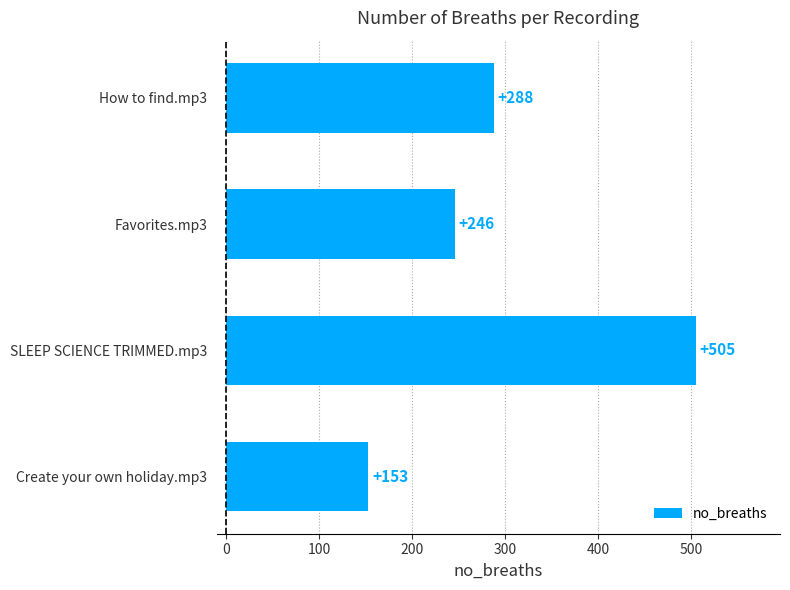

What is the change in value from How to find.mp3 to Create your own holiday.mp3?

-135